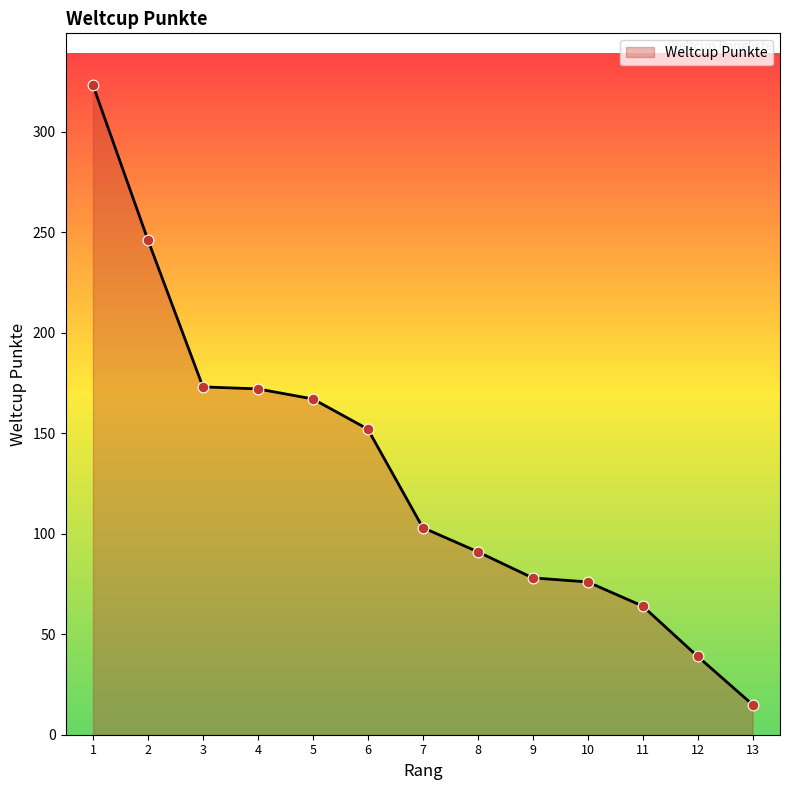

Between 2 and 3, which is larger?

2